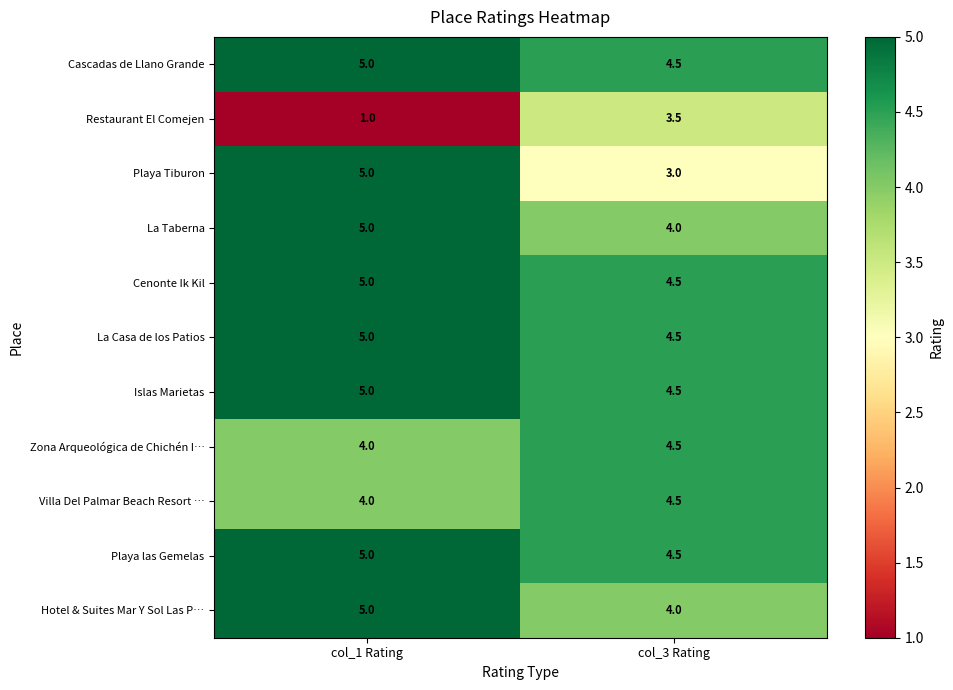

At which category is the sum across all series the highest?

col_1 Rating